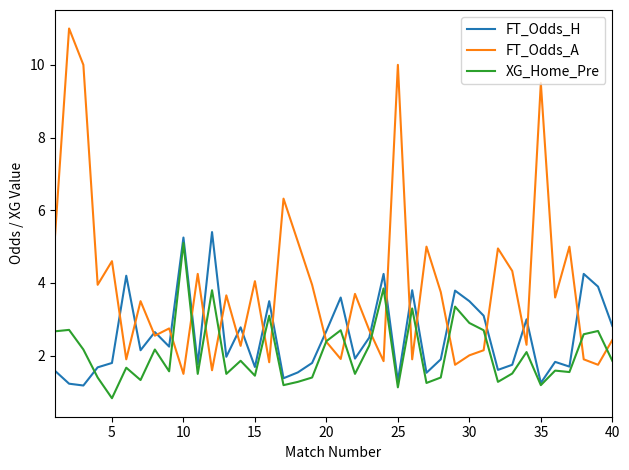

What is the difference between the second highest and second lowest values in the FT_Odds_H series?

4.0